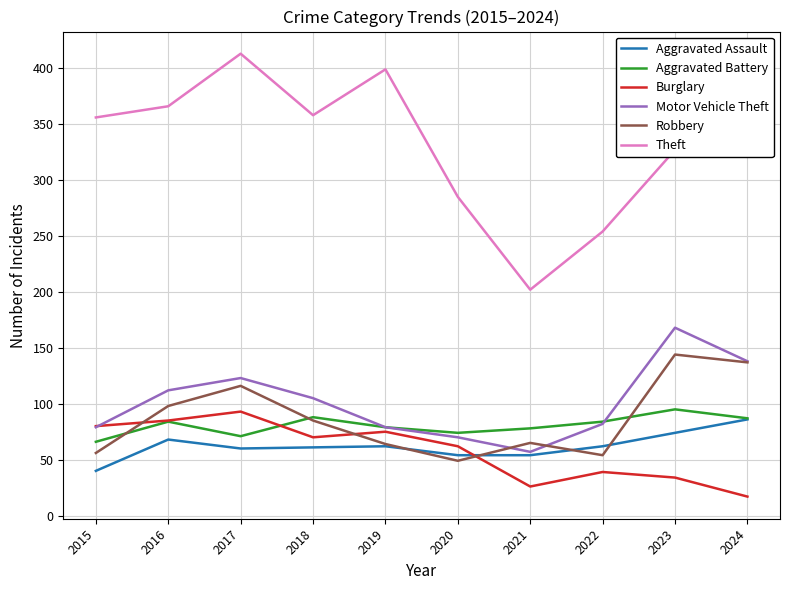

True or false: Robbery and Theft cross at least once.

False